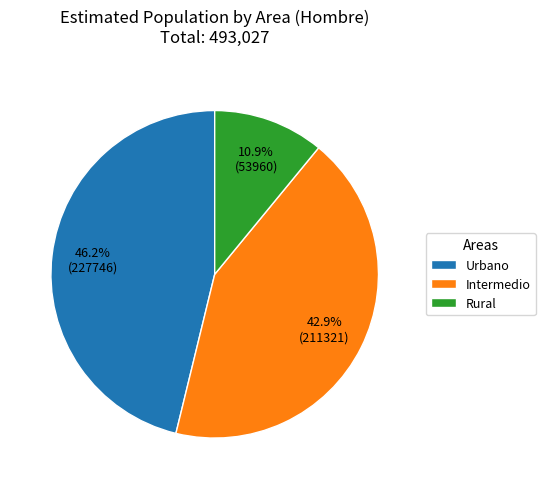

To the nearest percent, what is the combined percentage of Intermedio and Rural?

54%